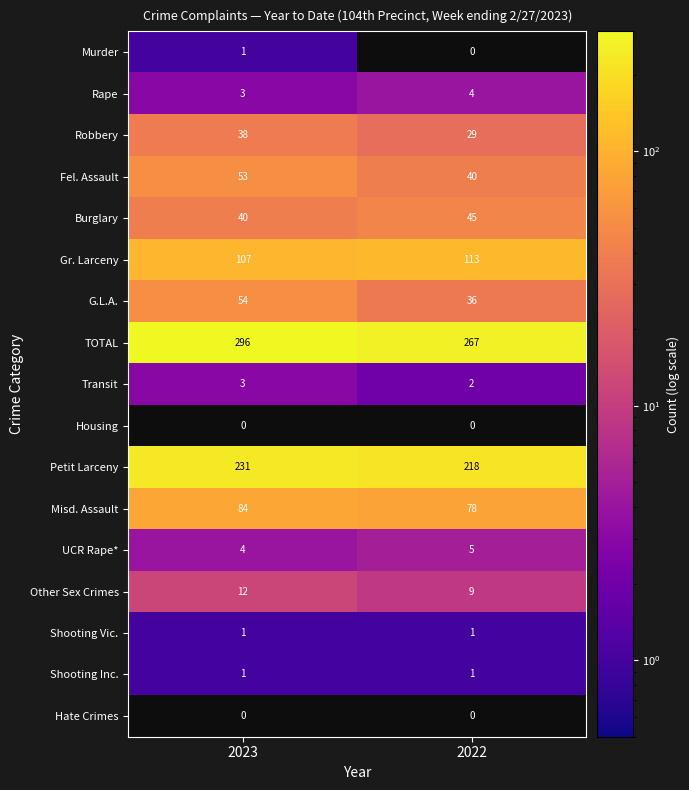

Is it true that G.L.A. equals 91 at 2023?

False